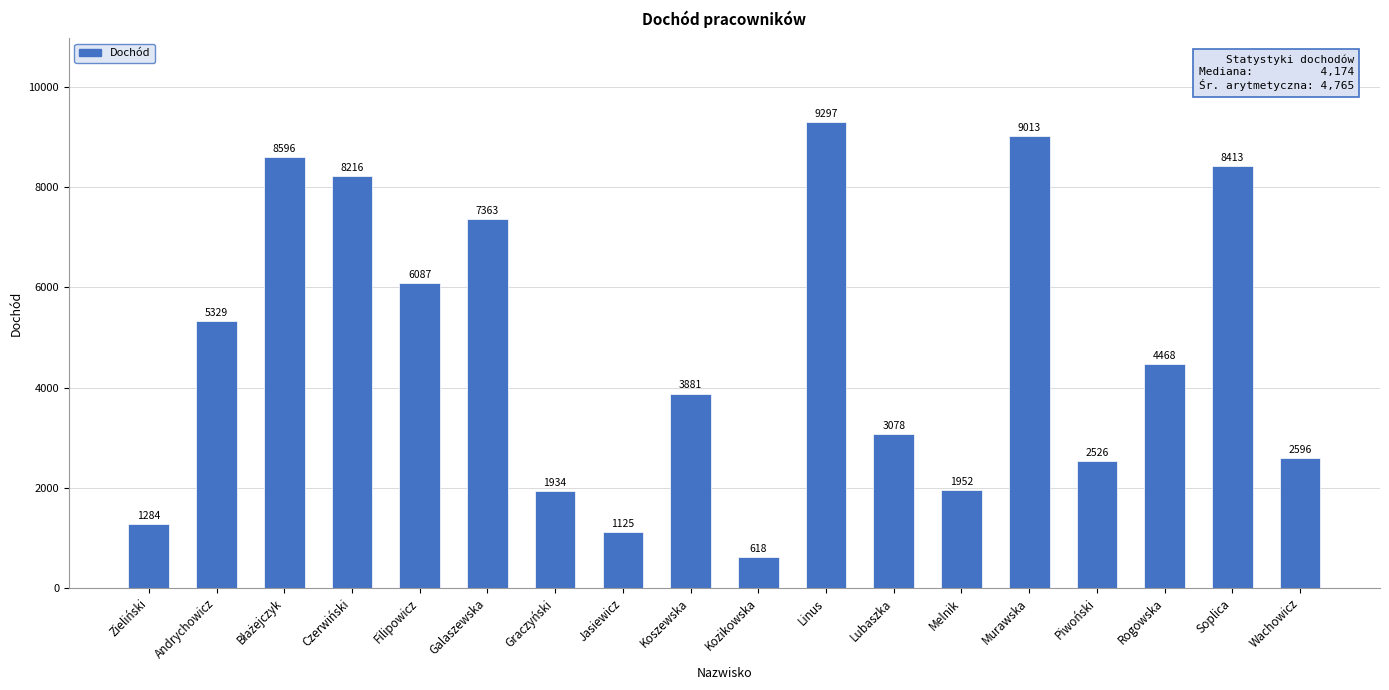

What is the minimum value shown in the chart?

618